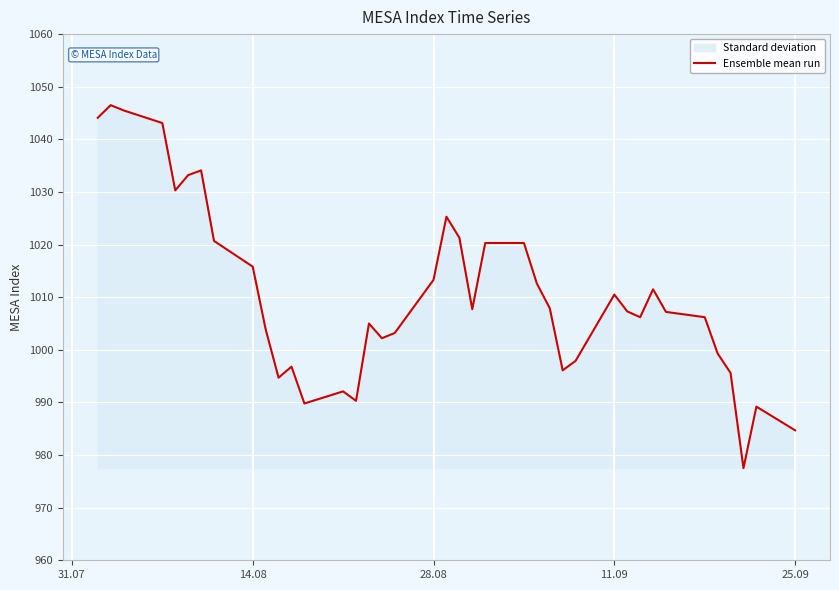

What is the maximum value shown in the chart?

1046.5